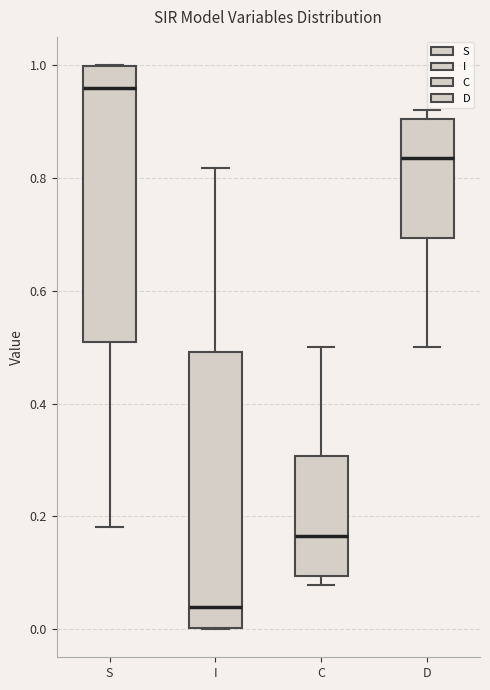

Which box has the lowest median line?

I